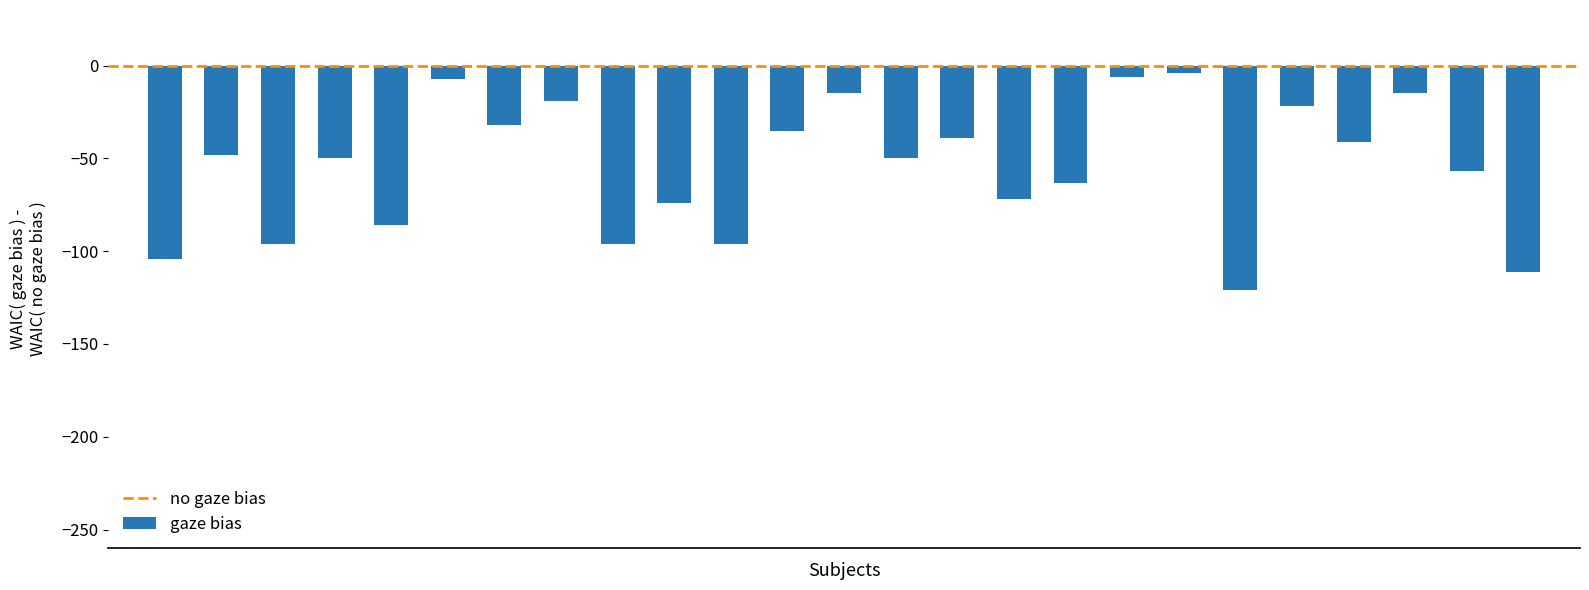

What is the sum of all values?

-1359